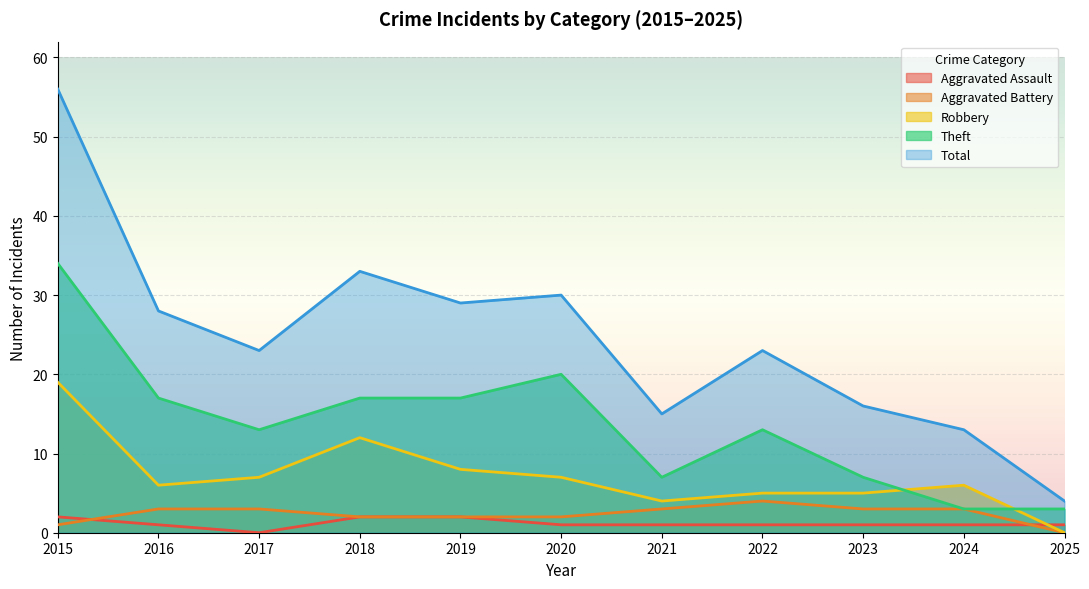

What is the maximum value shown in the chart?

56